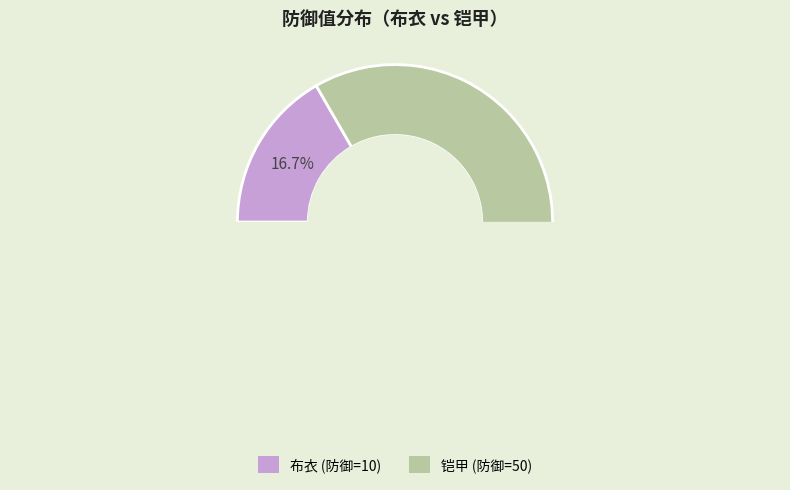

Between 布衣 and 铠甲, which is larger?

铠甲